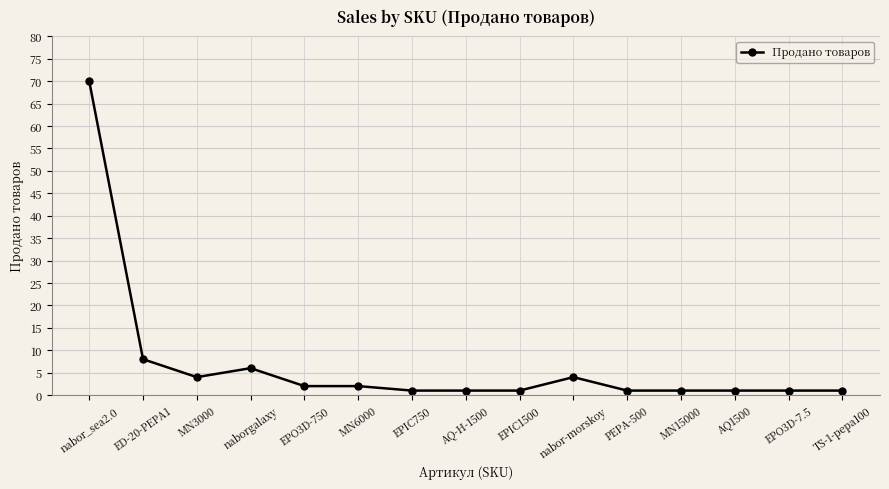

At which category does the data reach its first local peak?

naborgalaxy